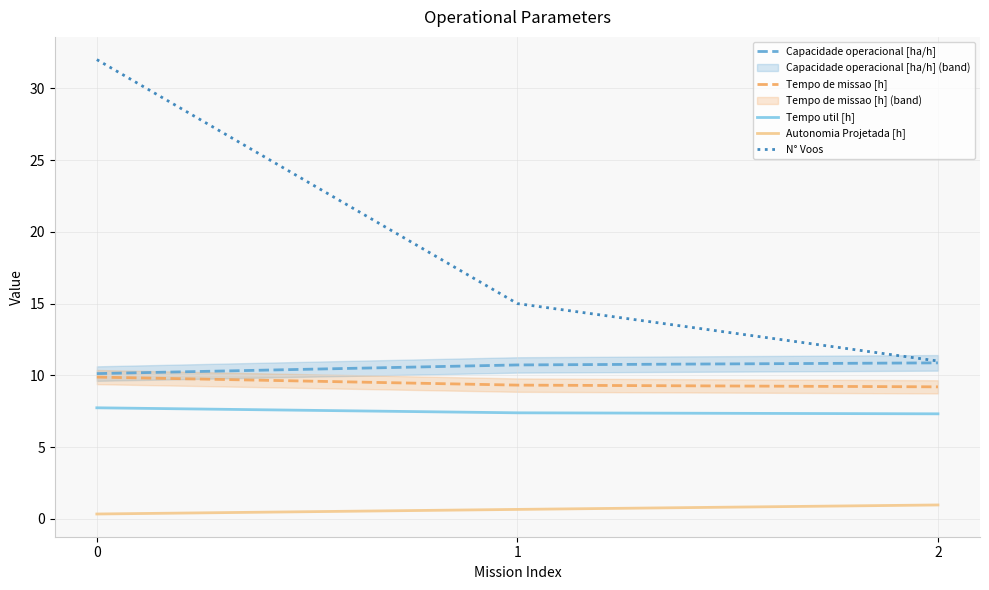

Which series changed the most between 1 and 2?

N° Voos